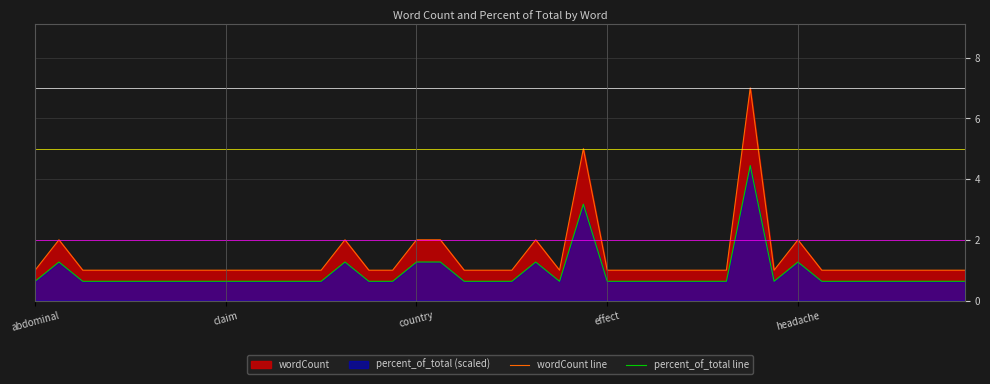

Which series changed the most between 29 and 38?

wordCount line